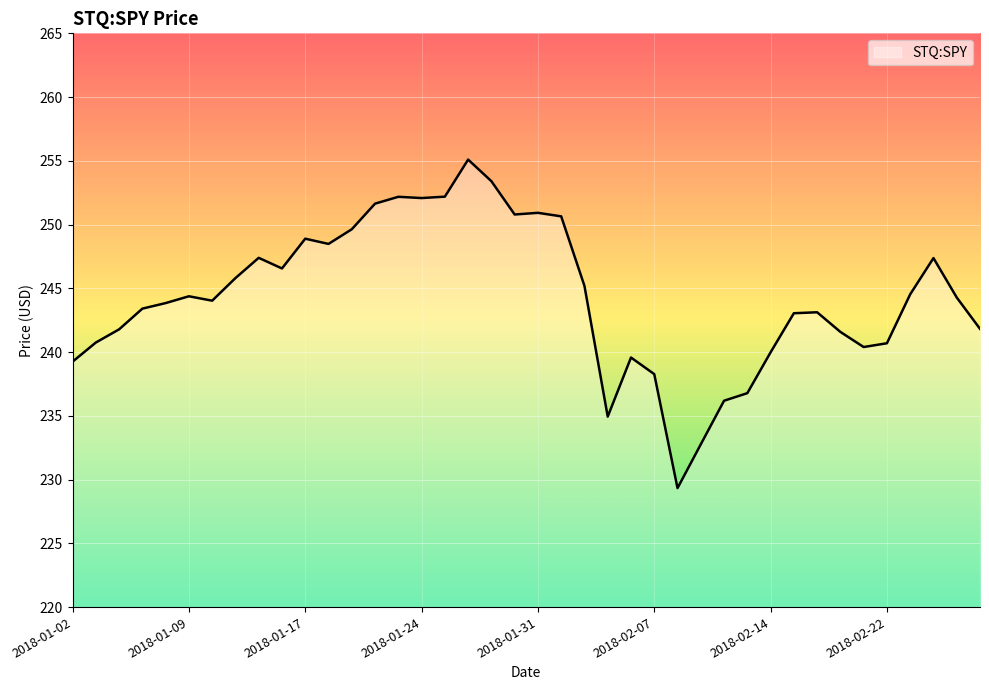

What is the average value?

244.3